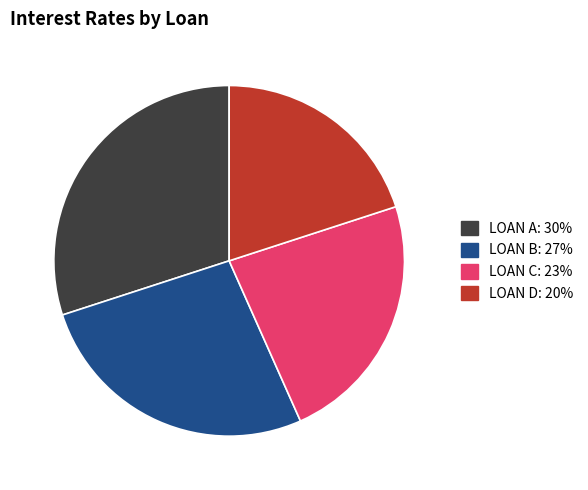

True or false: LOAN D accounts for 5% of the total.

False